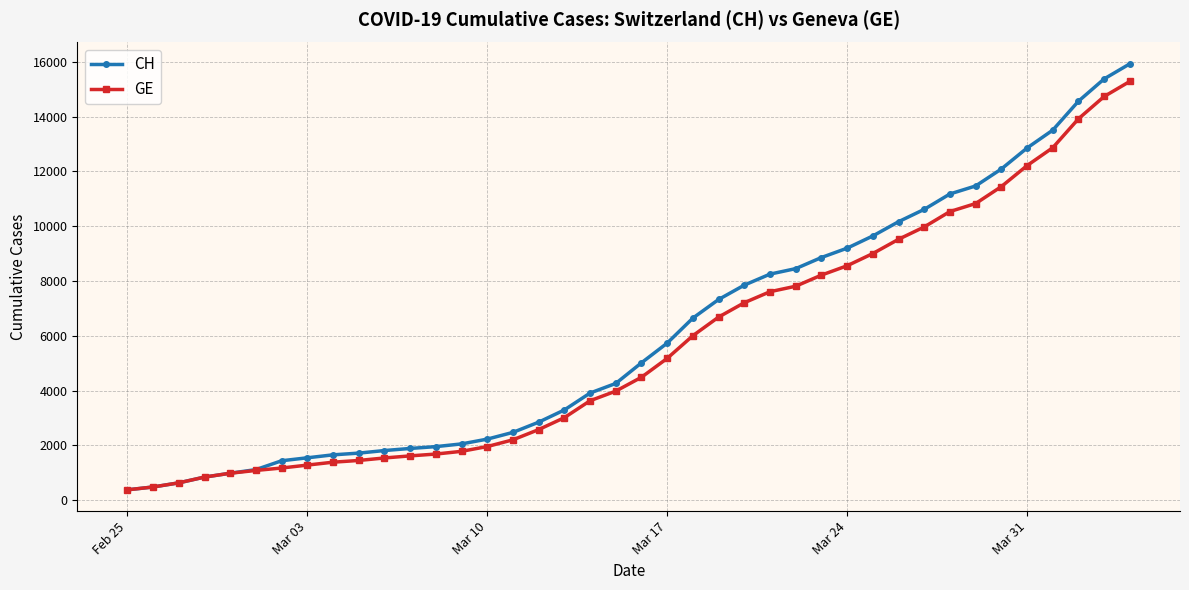

What is the value of the CH point at the 20th from the left?

4259